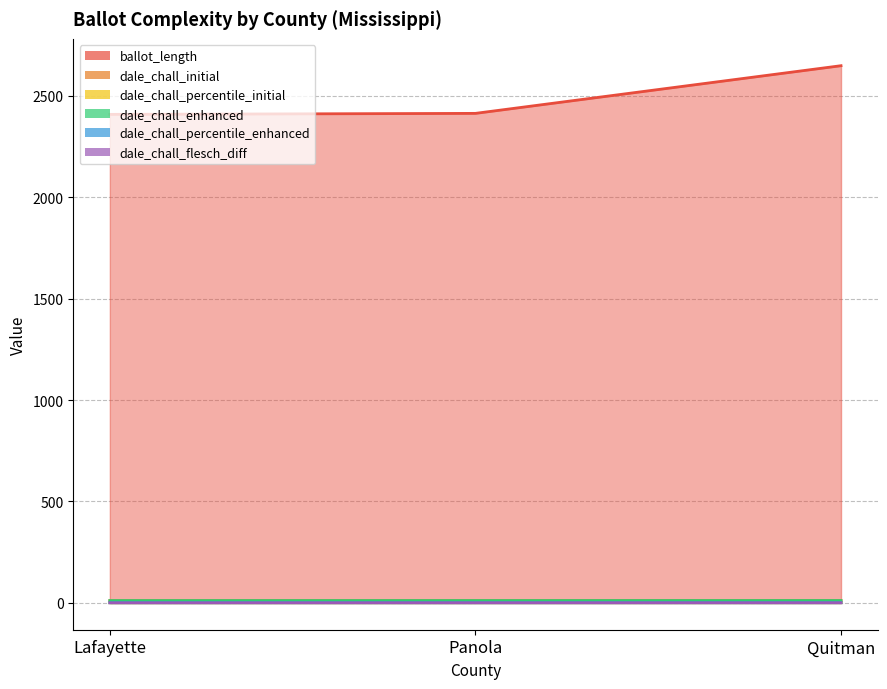

Rank the series by their maximum value, from highest to lowest.

ballot_length, dale_chall_initial, dale_chall_enhanced, dale_chall_percentile_enhanced, dale_chall_percentile_initial, dale_chall_flesch_diff